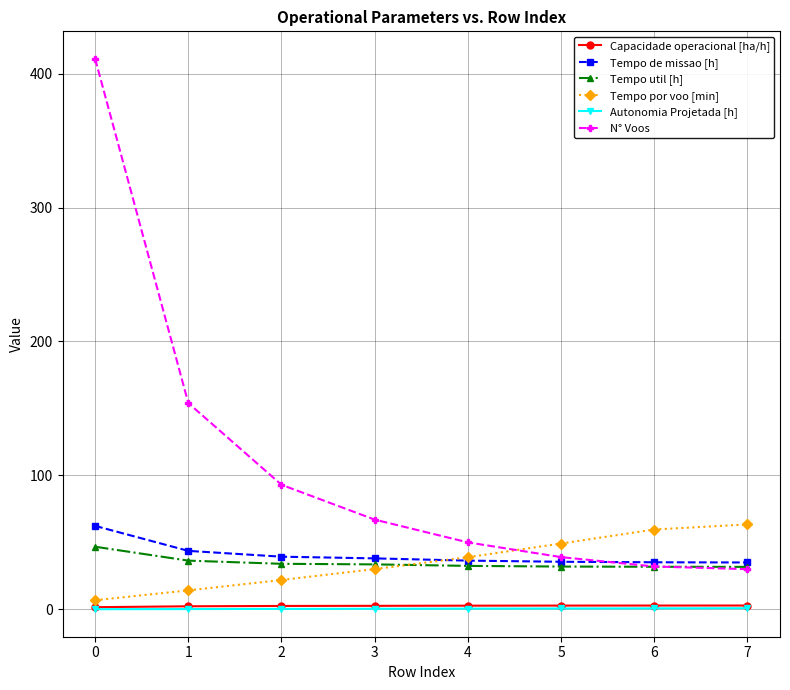

What value does the Tempo de missao [h] series have at 4?

36.4